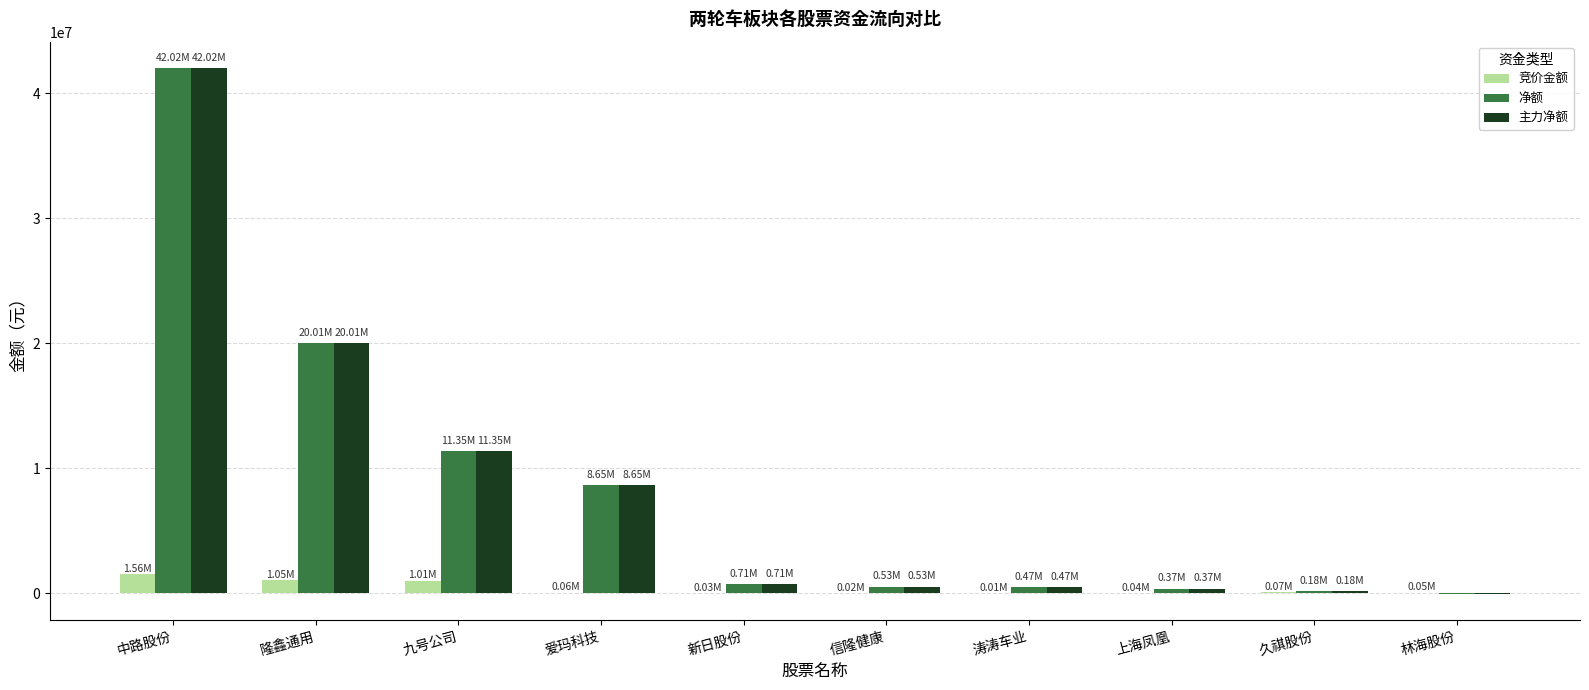

At which category is the sum across all series the highest?

中路股份